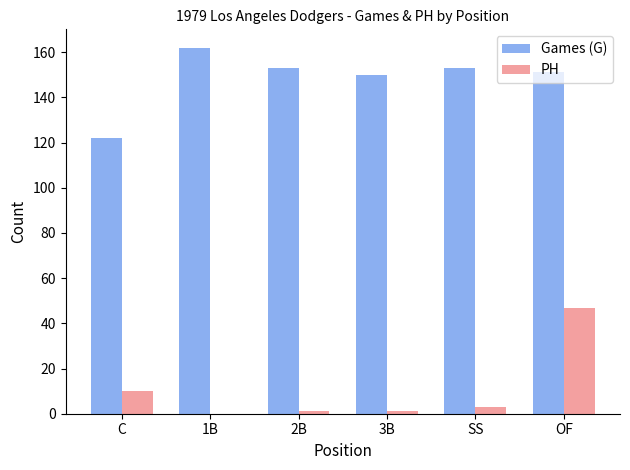

What is the average value of the PH series?

10